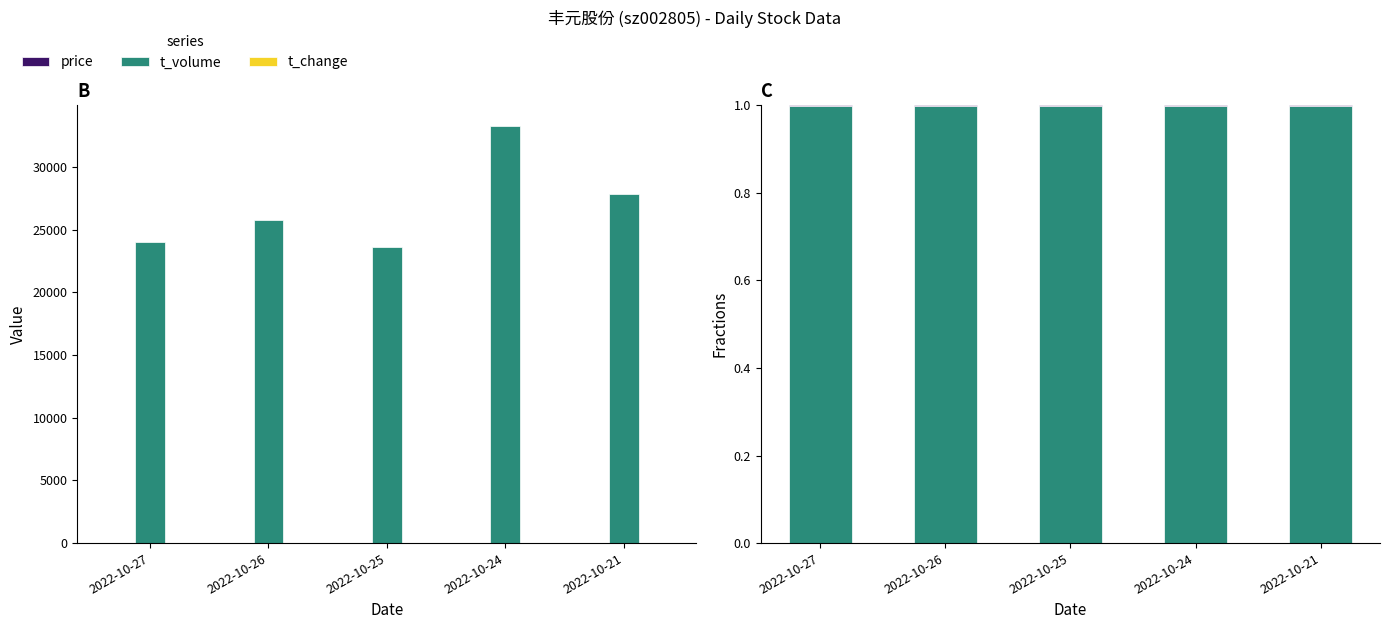

What are all the series names shown in the legend?

price, t_volume, t_change